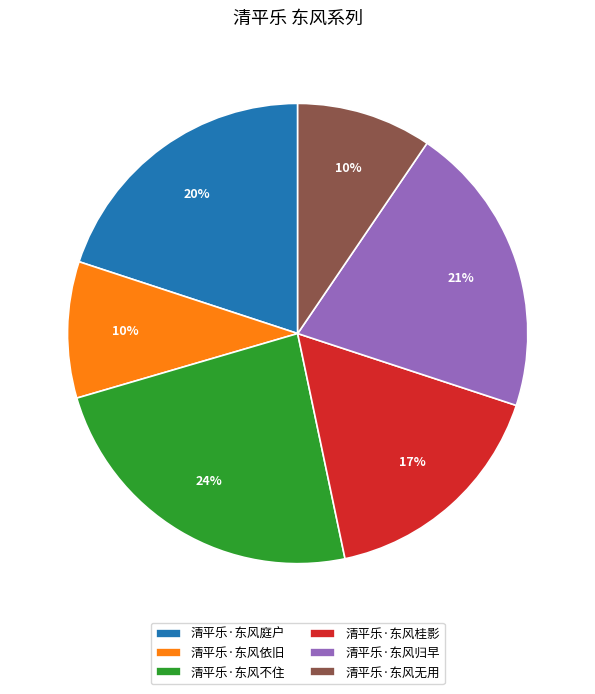

Does any single category account for the majority?

No